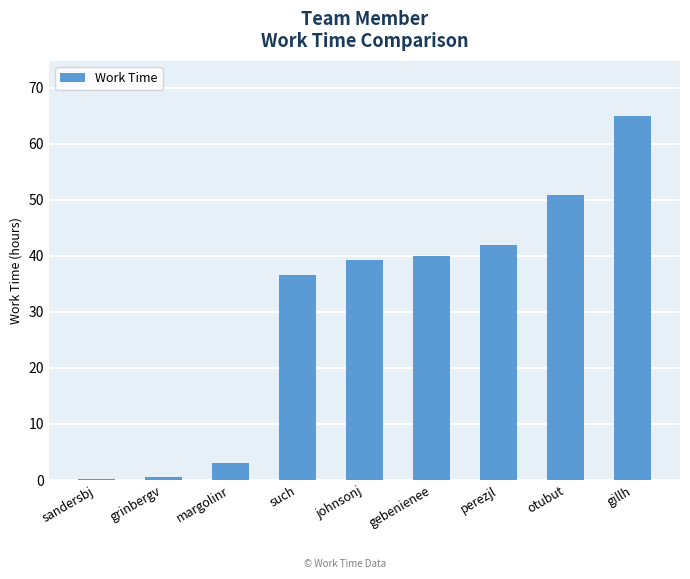

Between gillh and margolinr, which is larger?

gillh